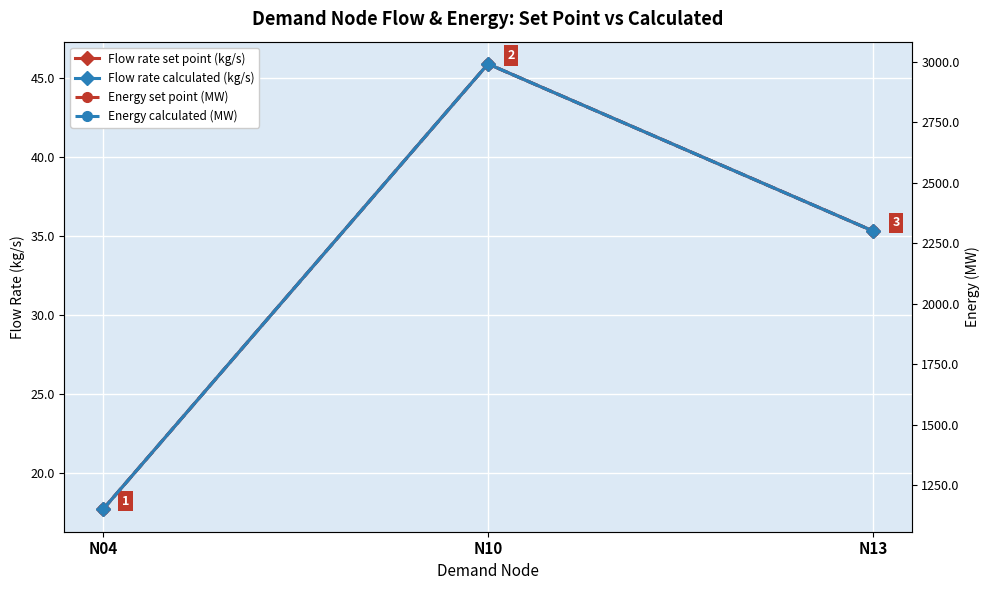

Reading right to left, what are all the values shown in this chart?

Flow rate set point (kg/s): N13=35.3	N10=45.9	N04=17.7
Flow rate calculated (kg/s): N13=35.3	N10=45.9	N04=17.7
Energy set point (MW): N13=2301.0	N10=2991.4	N04=1150.5
Energy calculated (MW): N13=2301.0	N10=2991.4	N04=1150.5